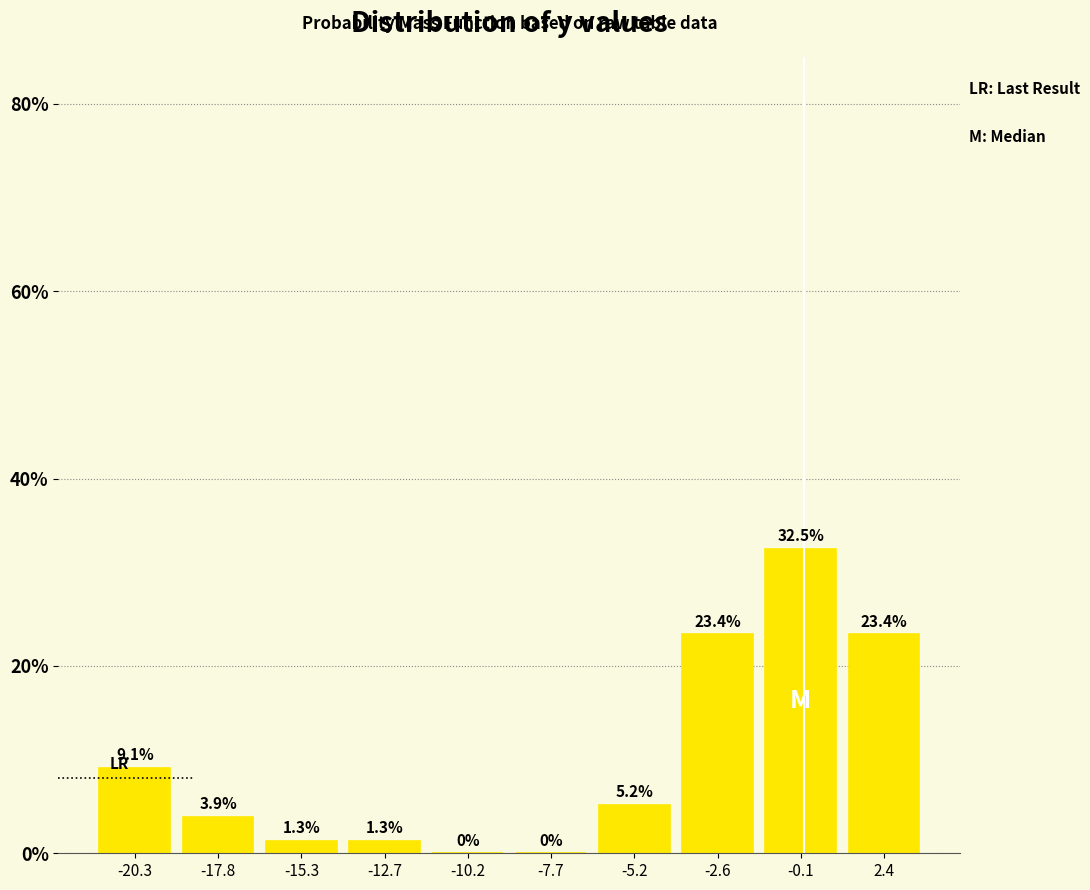

How tall is the bar that spans -4.0 to -1.5 on the x-axis? The bar edges are not printed on the chart, so give them approximately, as read against the axis.

23.4